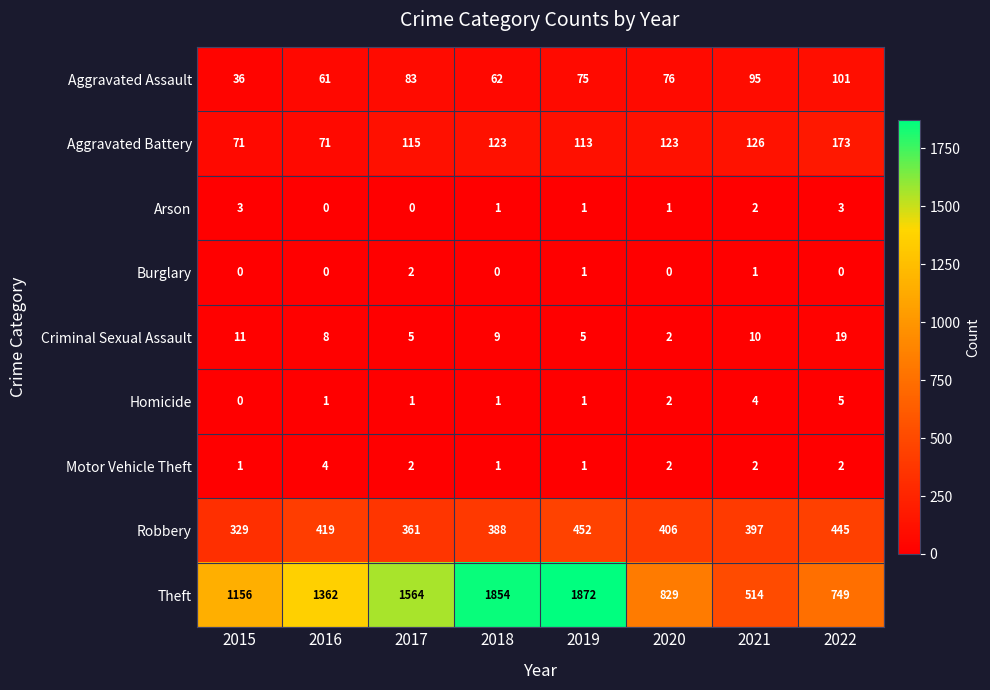

What is the difference between the maximum and minimum values in the Homicide series?

5